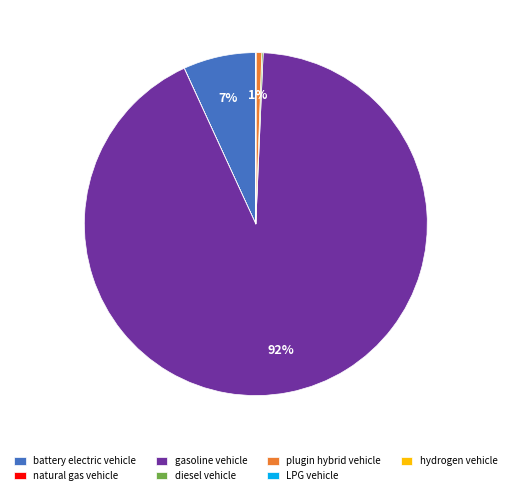

To the nearest percent, what portion does gasoline vehicle represent?

92%